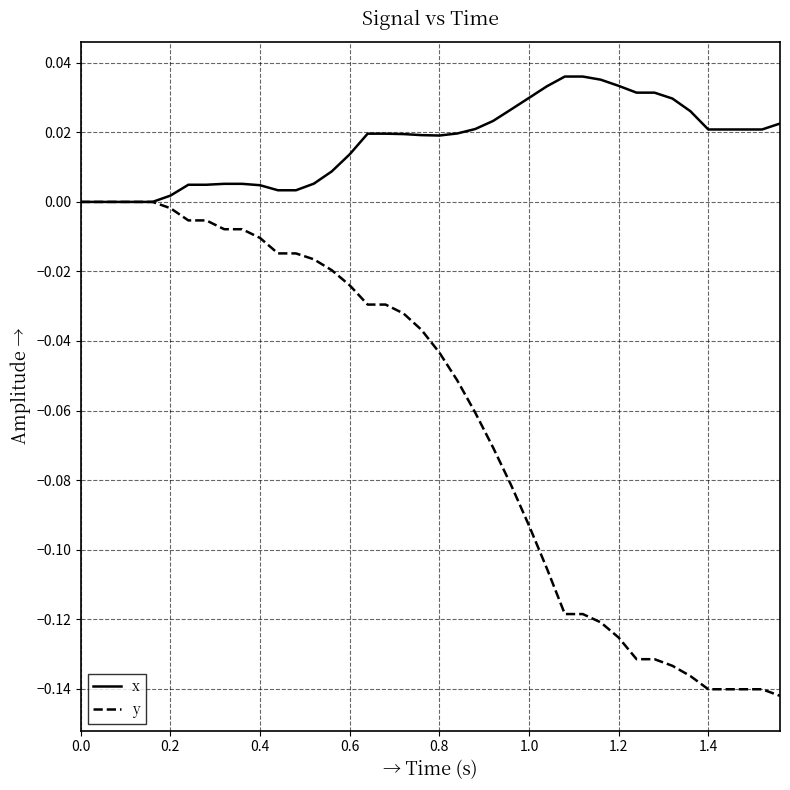

Rank the series by their average value, from lowest to highest.

y, x